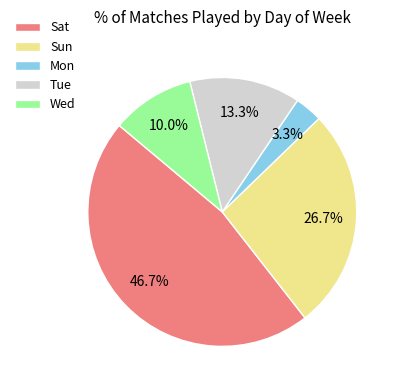

Is there a majority slice in this chart?

No